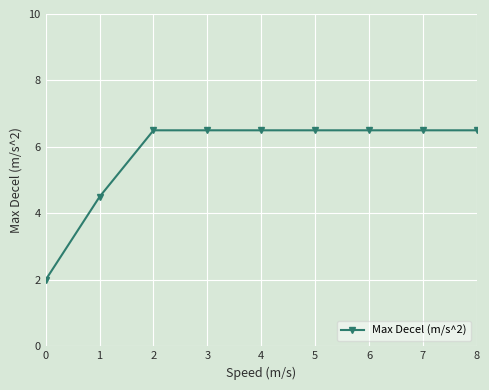

What is the value of the 6th point from the left?

6.5